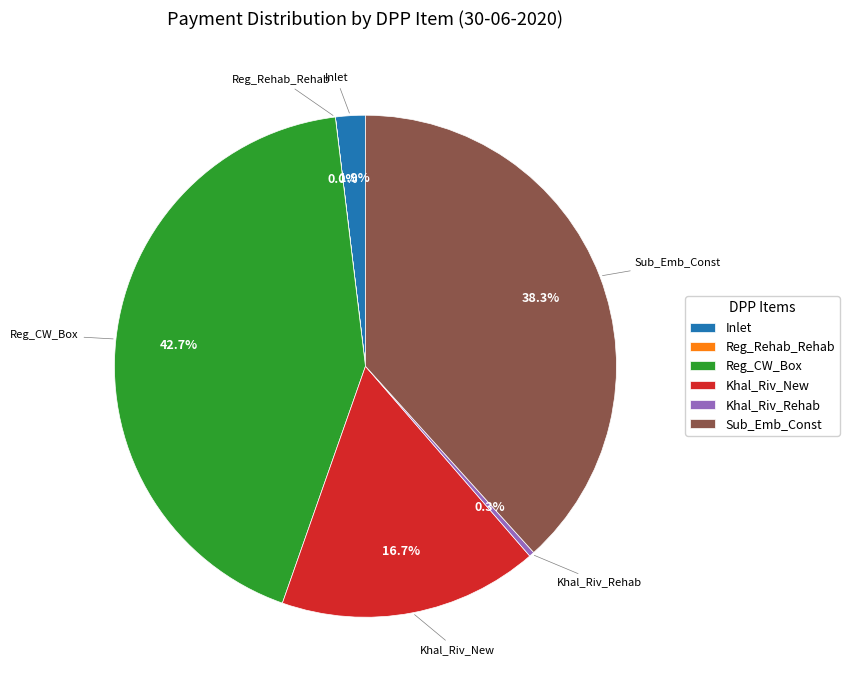

Is the sum of Reg_CW_Box and Inlet greater than half?

No